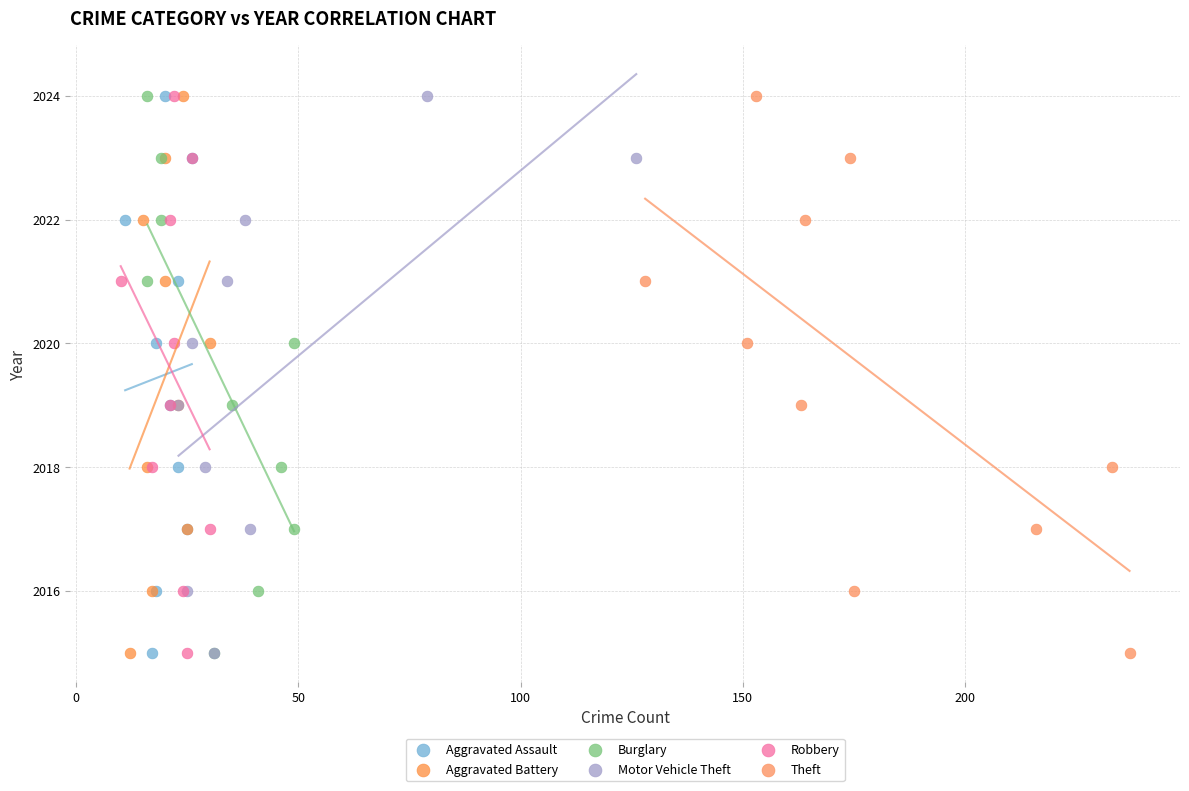

What are all the series names shown in the legend?

Aggravated Assault, Aggravated Battery, Burglary, Motor Vehicle Theft, Robbery, Theft